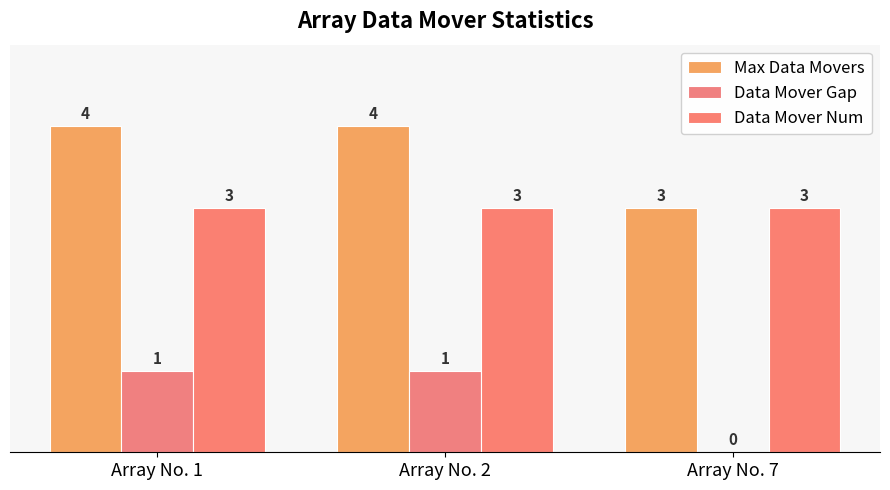

At how many categories does at least one series exceed 3?

2